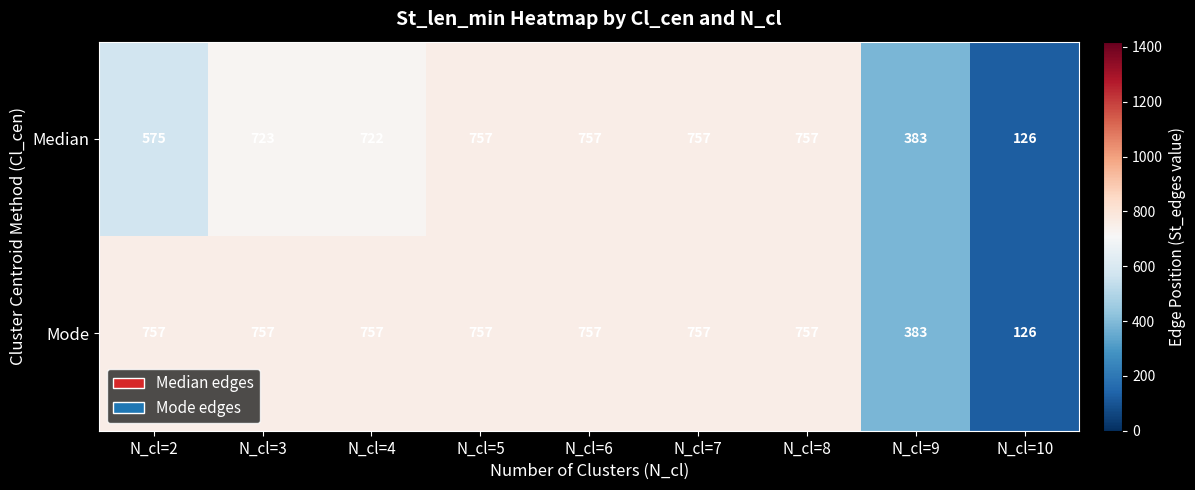

What is the difference between the highest and lowest values at N_cl=4?

35